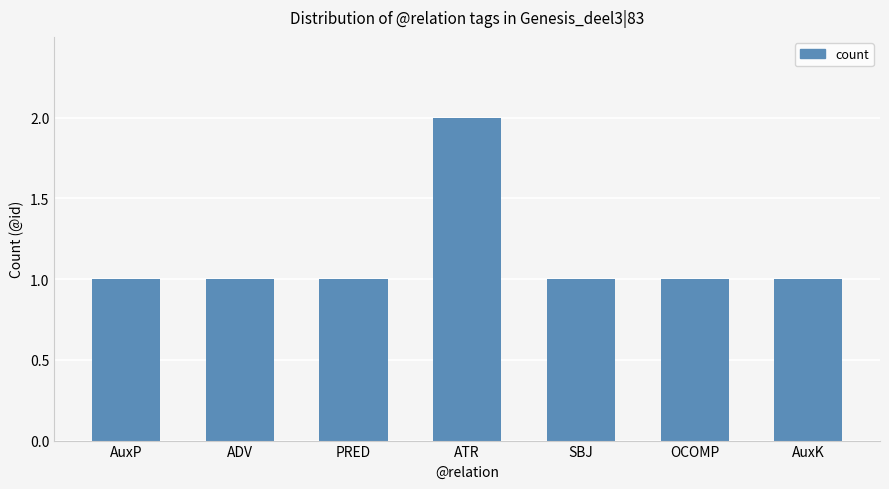

What is the sum of all values?

8